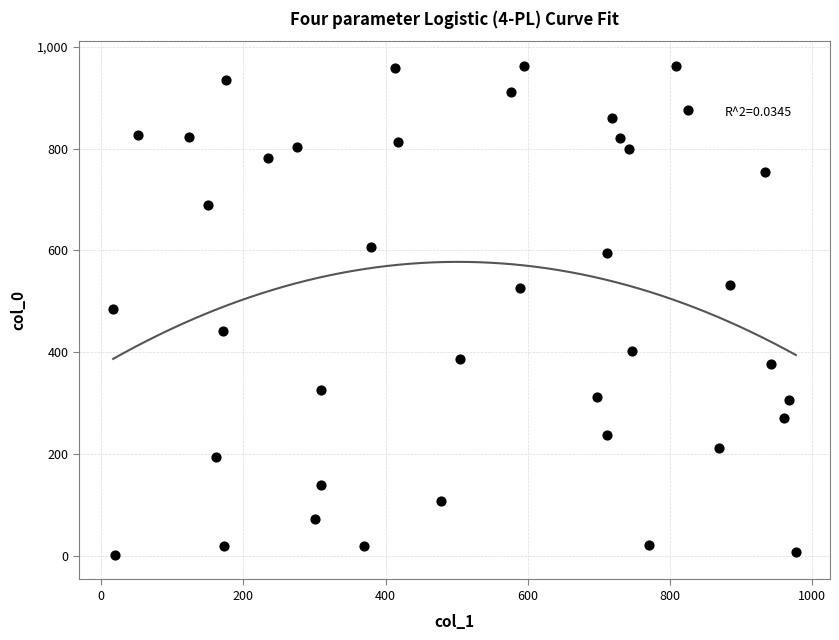

What is the range of X values (max minus min)?

960